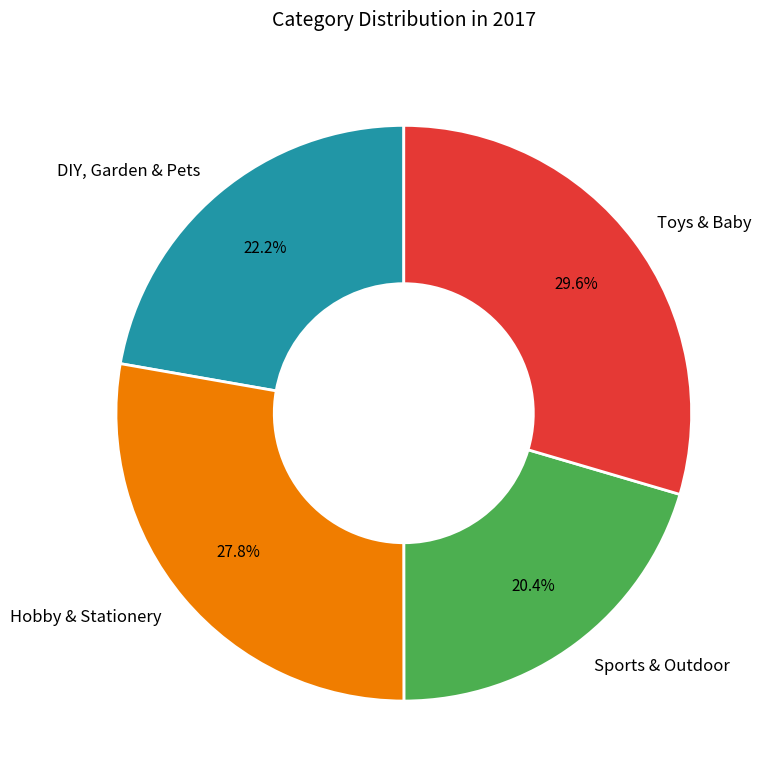

Approximately how many times larger is the value at Hobby & Stationery compared to Sports & Outdoor?

1.4